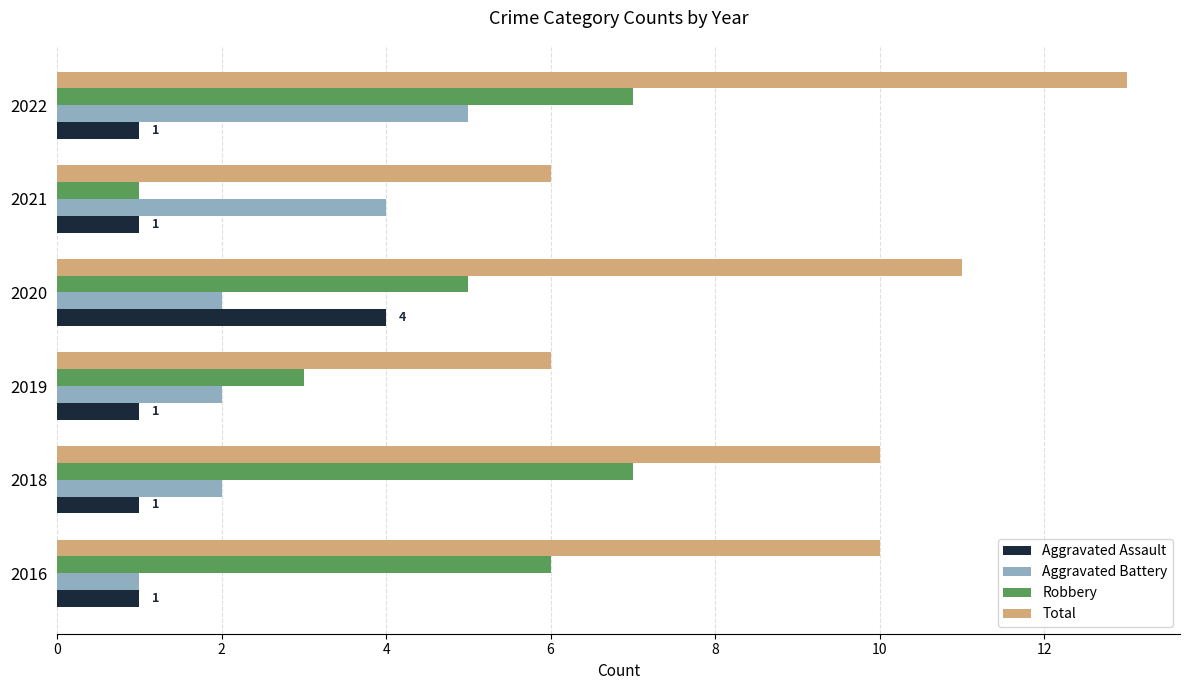

What is the spread (max minus min) of values at 2018?

9